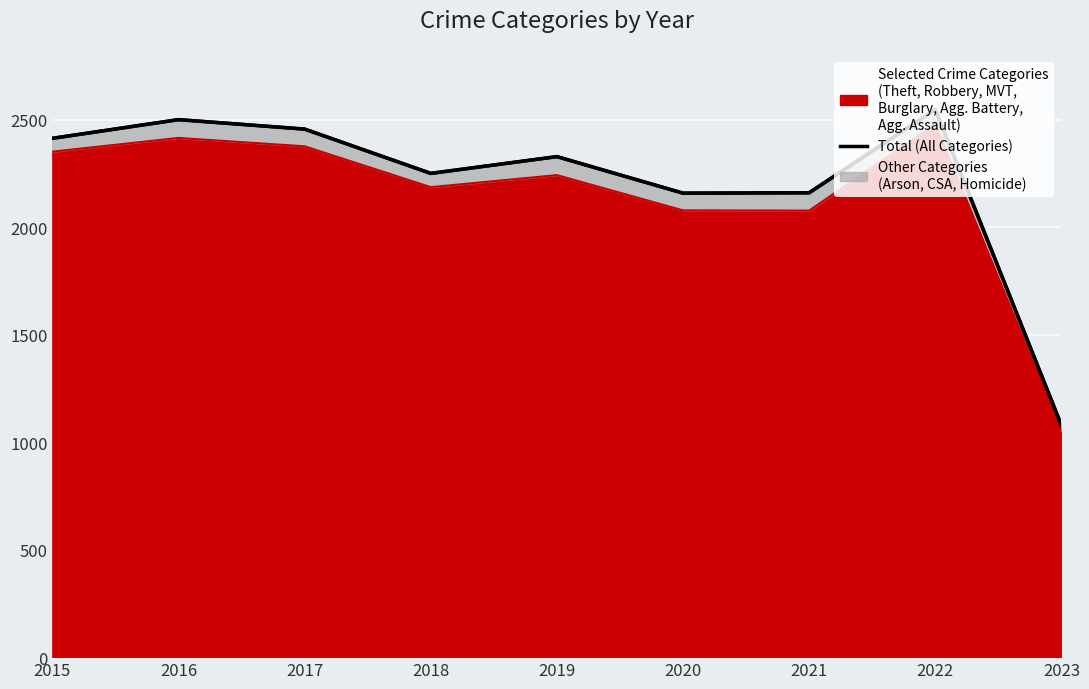

What is the change in value from 2021 to 2022?

+387